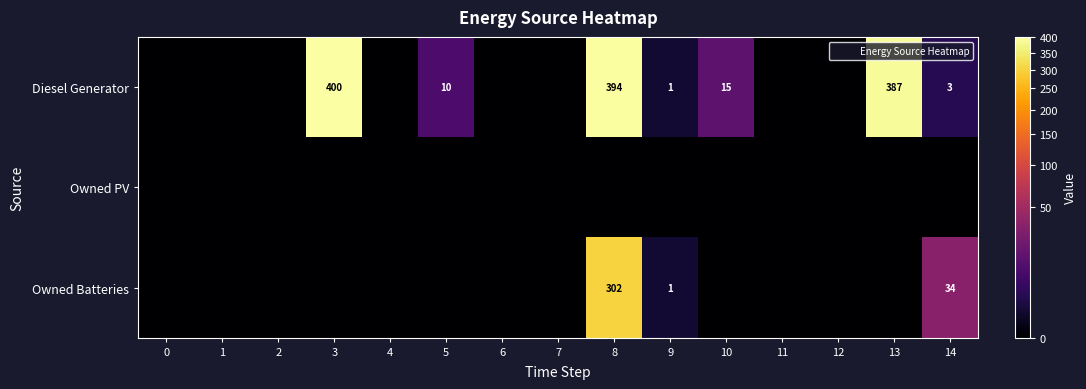

The Diesel Generator series shows 1 at 9. True or false?

True